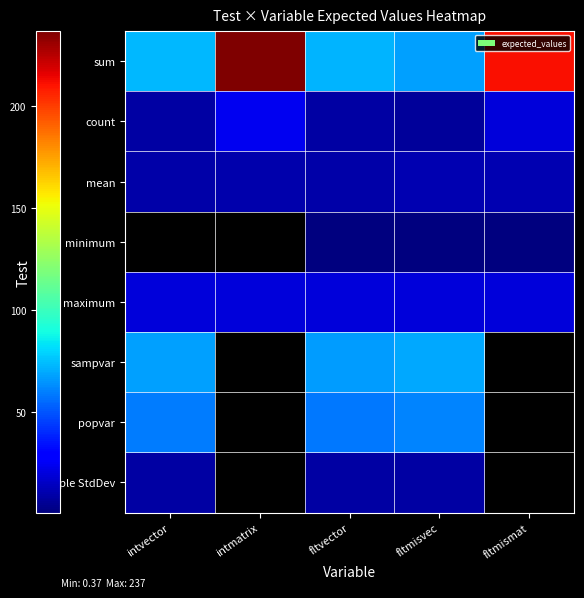

Which category has the lowest value in the mean series?

fltvector